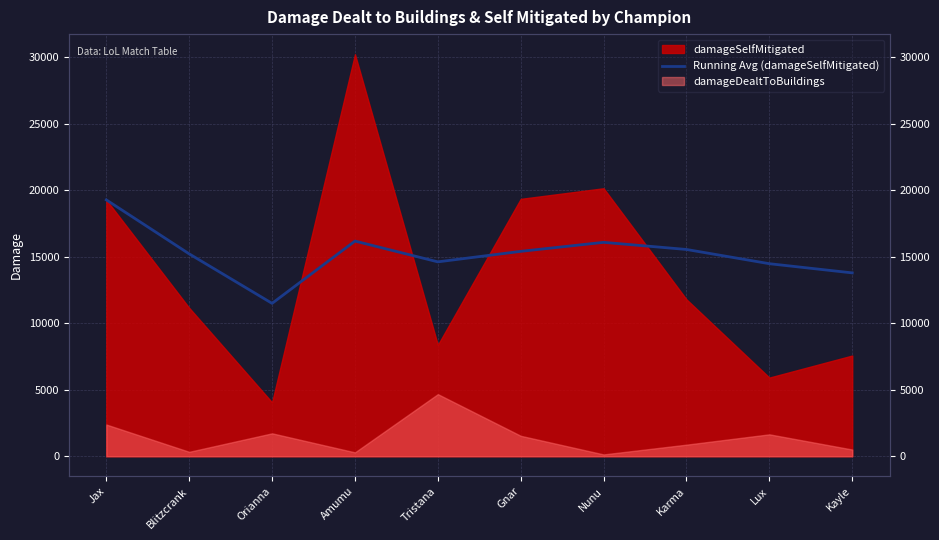

How many lines are shown in the chart?

1